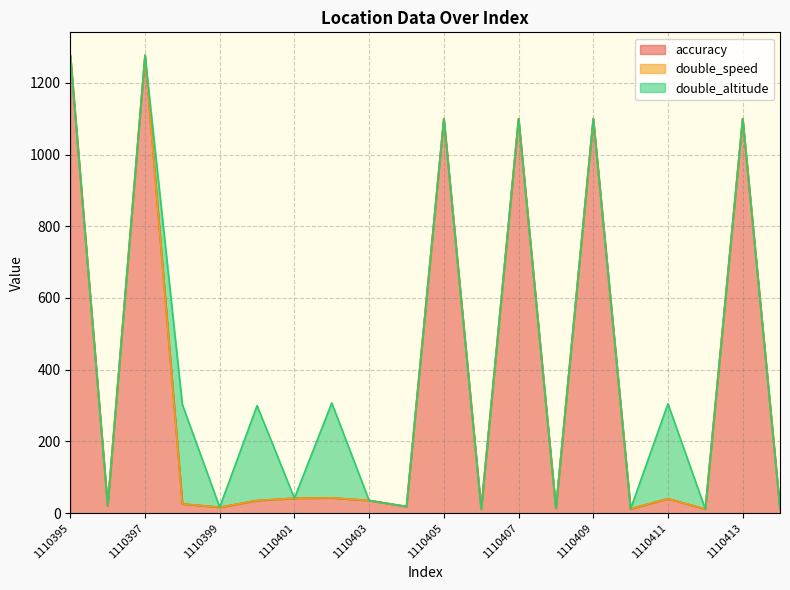

How many lines are shown in the chart?

3